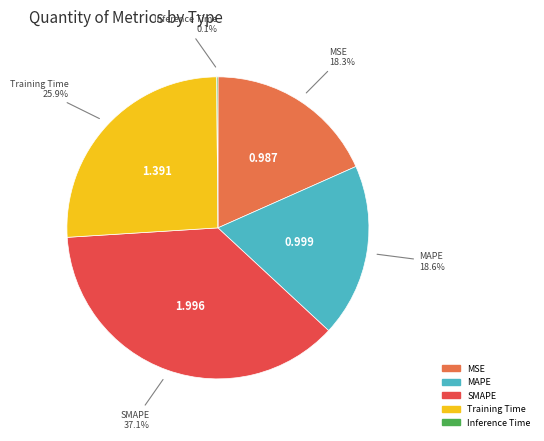

Approximately how many times larger is the value at SMAPE compared to Training Time?

1.4